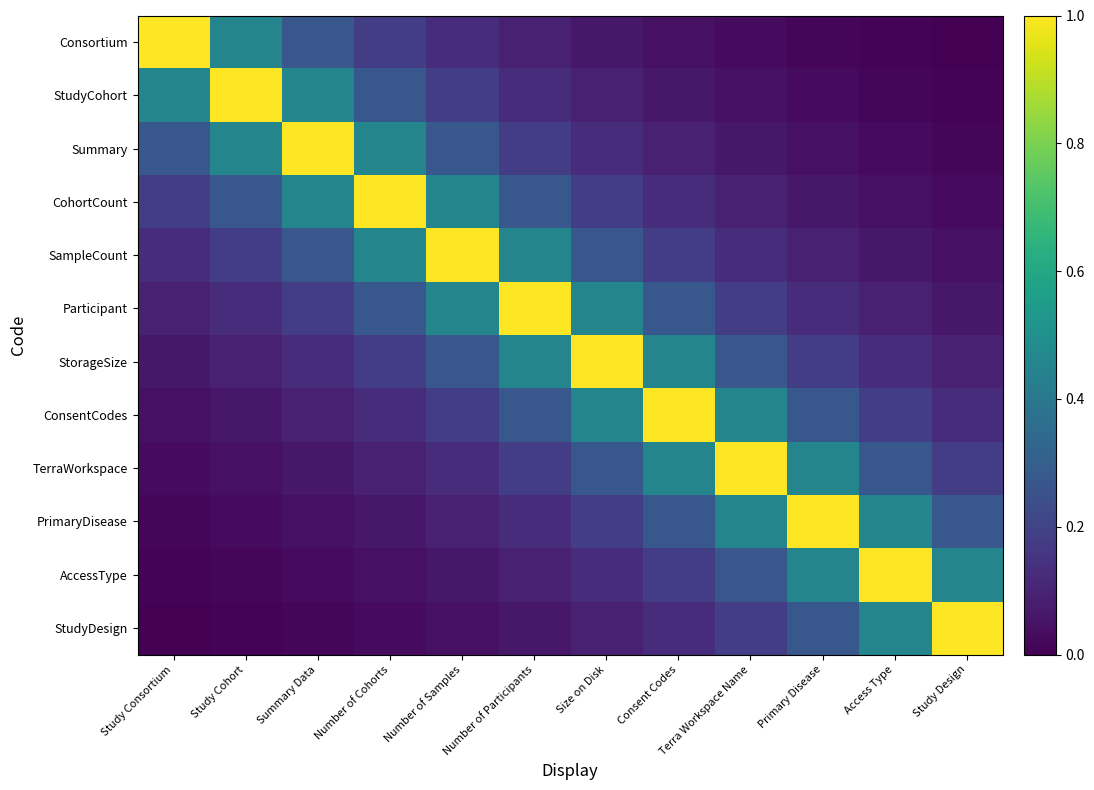

How many categories are shown in the chart?

12